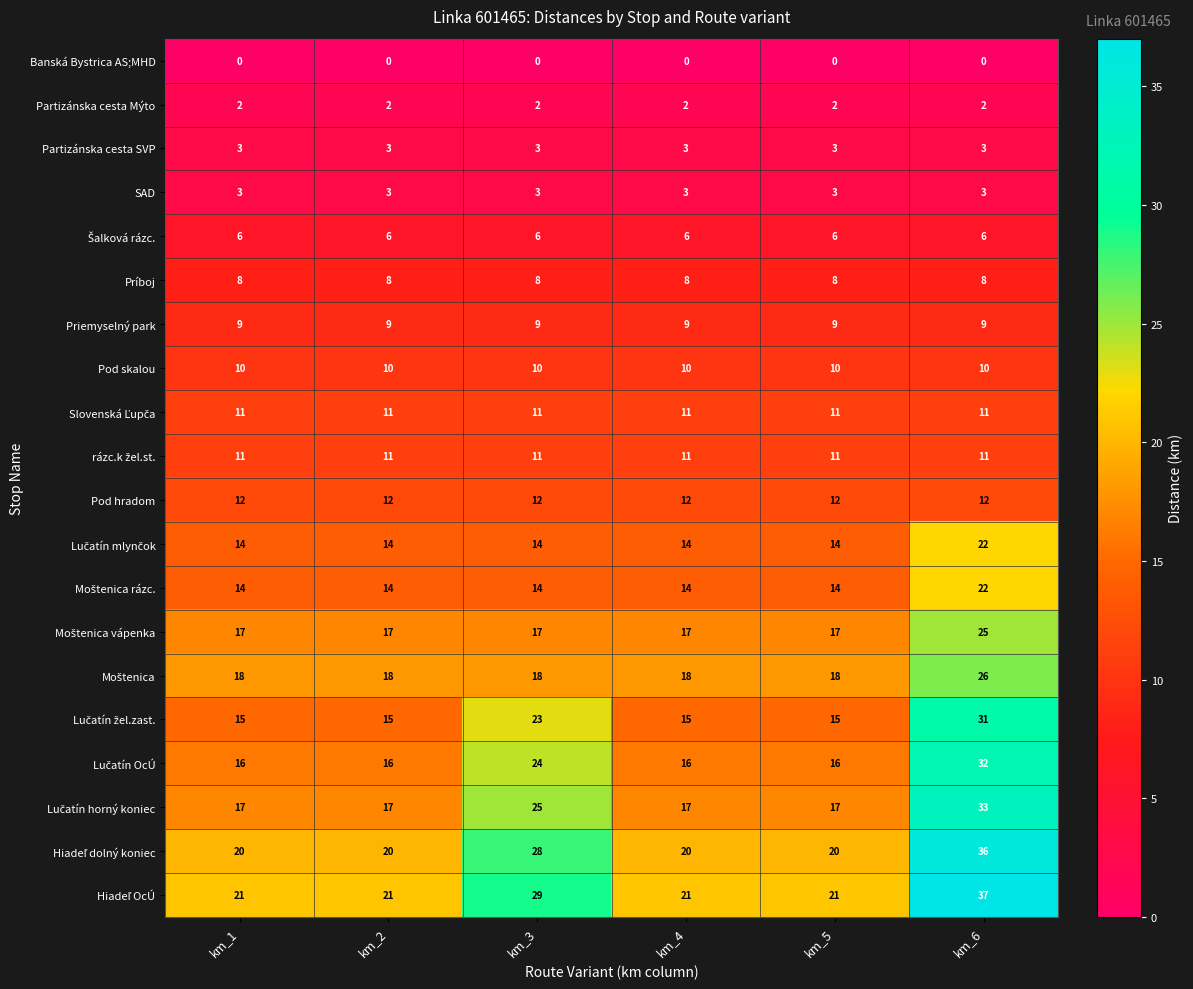

What is the difference between the highest and lowest values at km_3?

29